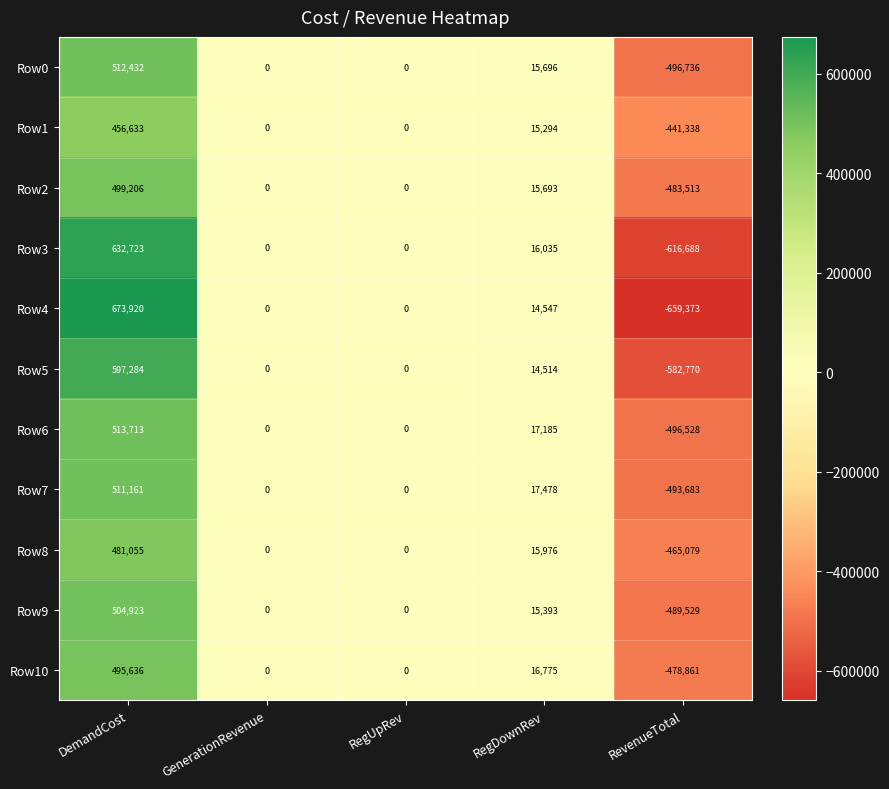

At which category does the chart reach its peak across all series?

DemandCost